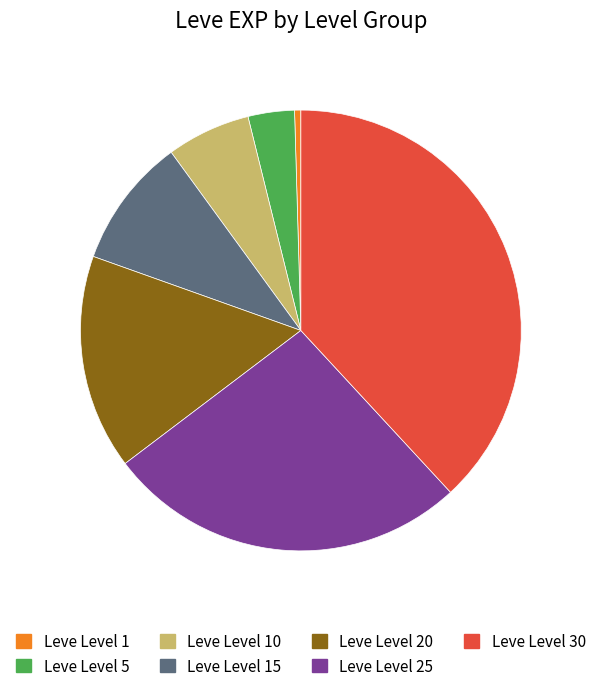

What is the smallest slice in the pie chart?

Leve Level 1